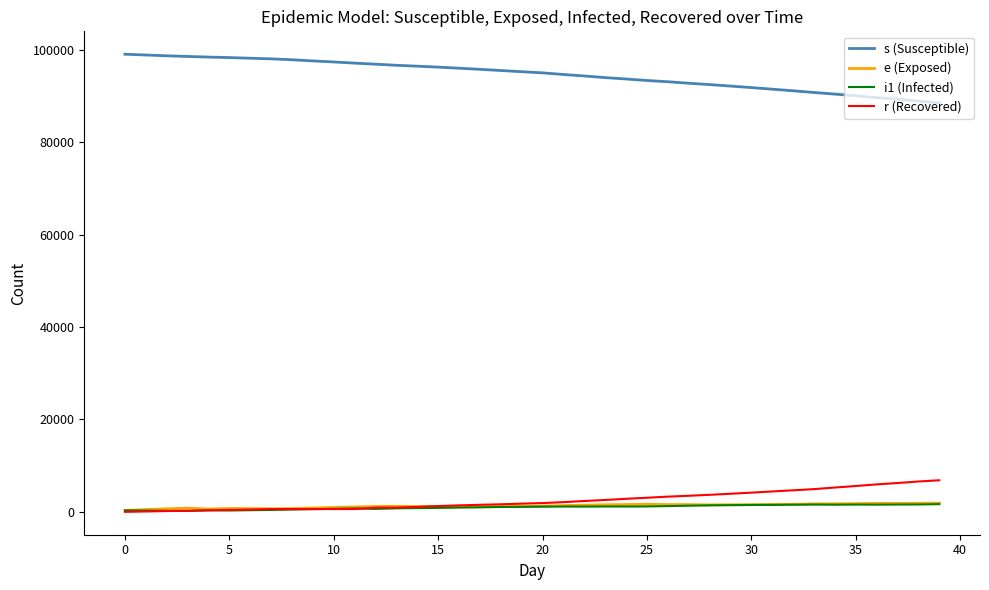

Count the number of categories in the chart.

40